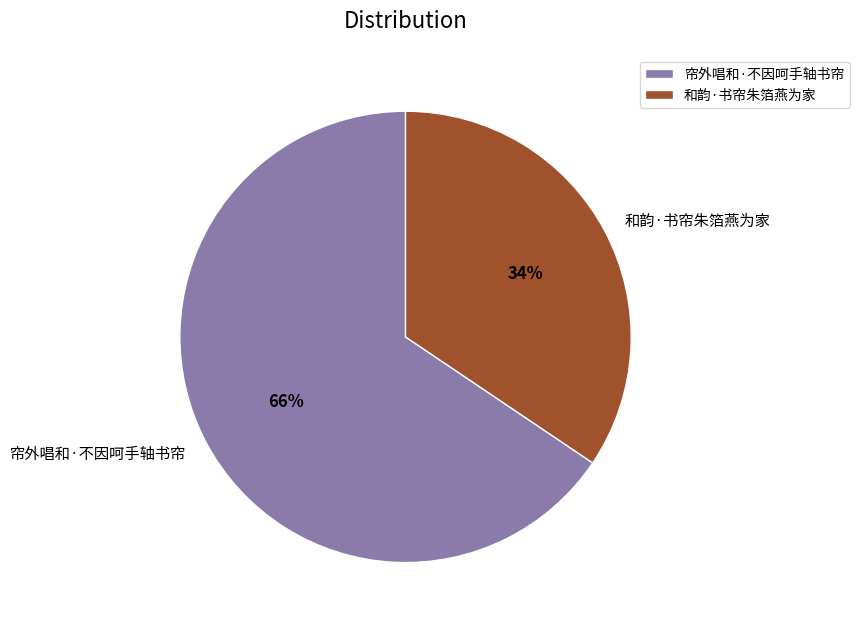

Which category has the smallest portion of the pie?

和韵·书帘朱箔燕为家